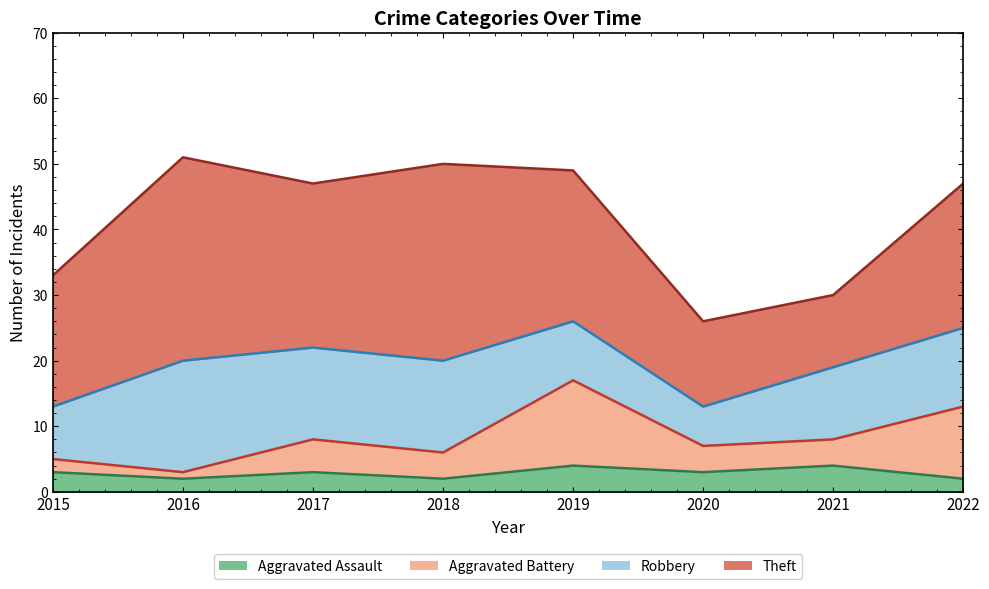

True or false: Aggravated Assault has a value of 4 at 2019.

True